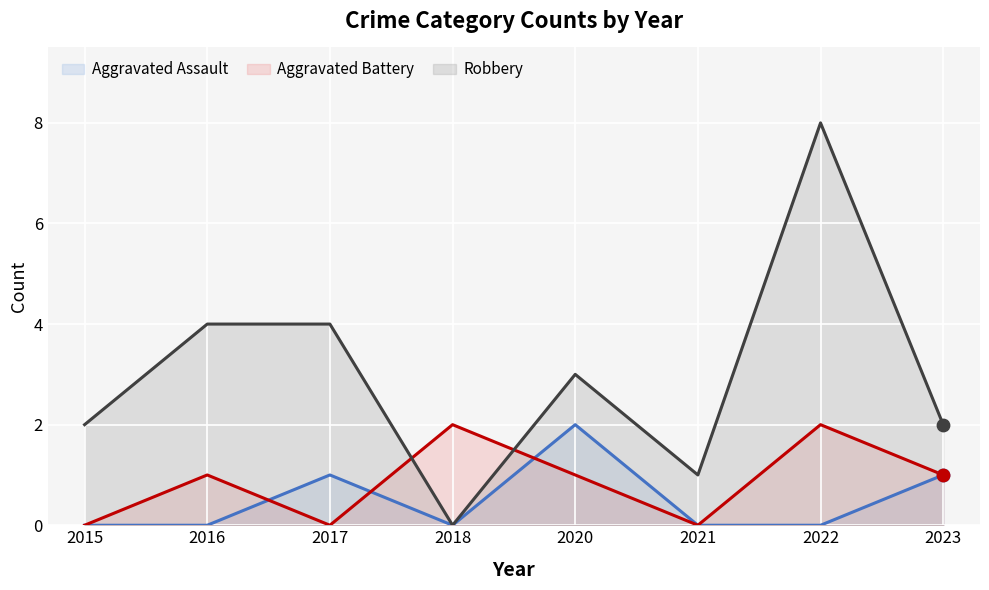

What is the total value across all series at 2016?

5